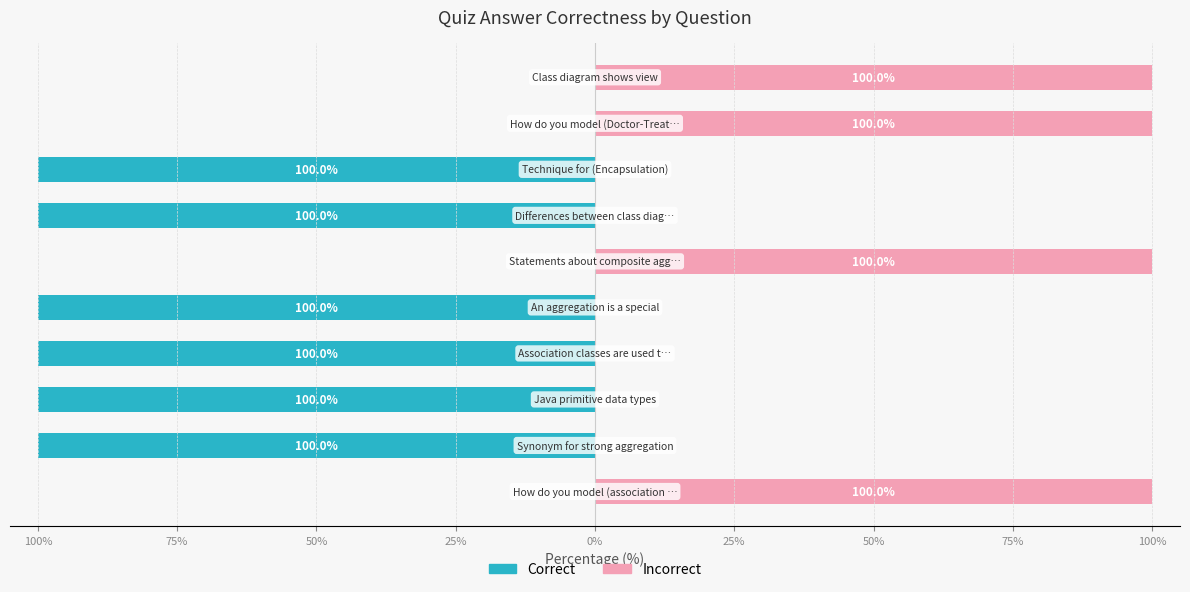

Reading left to right, extract all data points from this chart.

Correct: 0	-100	-100	-100	-100	0	-100	-100	0	0
Incorrect: 100	0	0	0	0	100	0	0	100	100